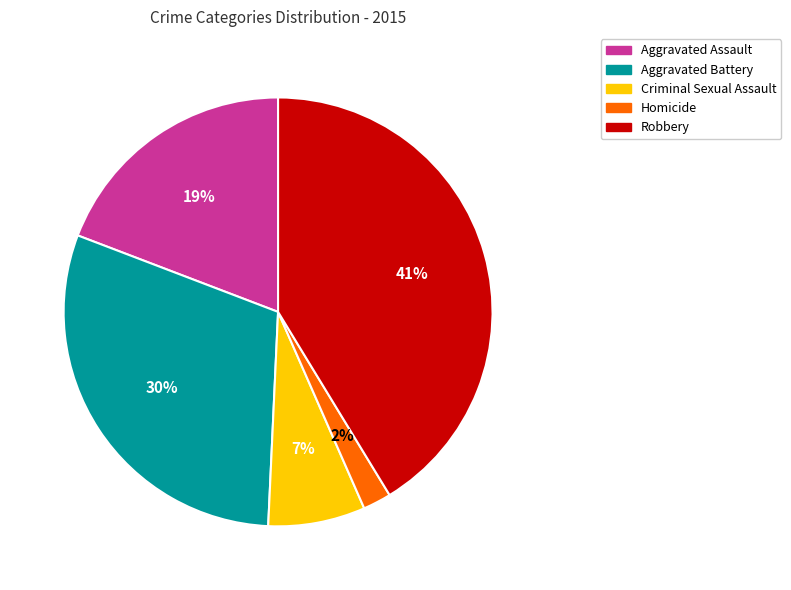

Which category has the smallest portion of the pie?

Homicide